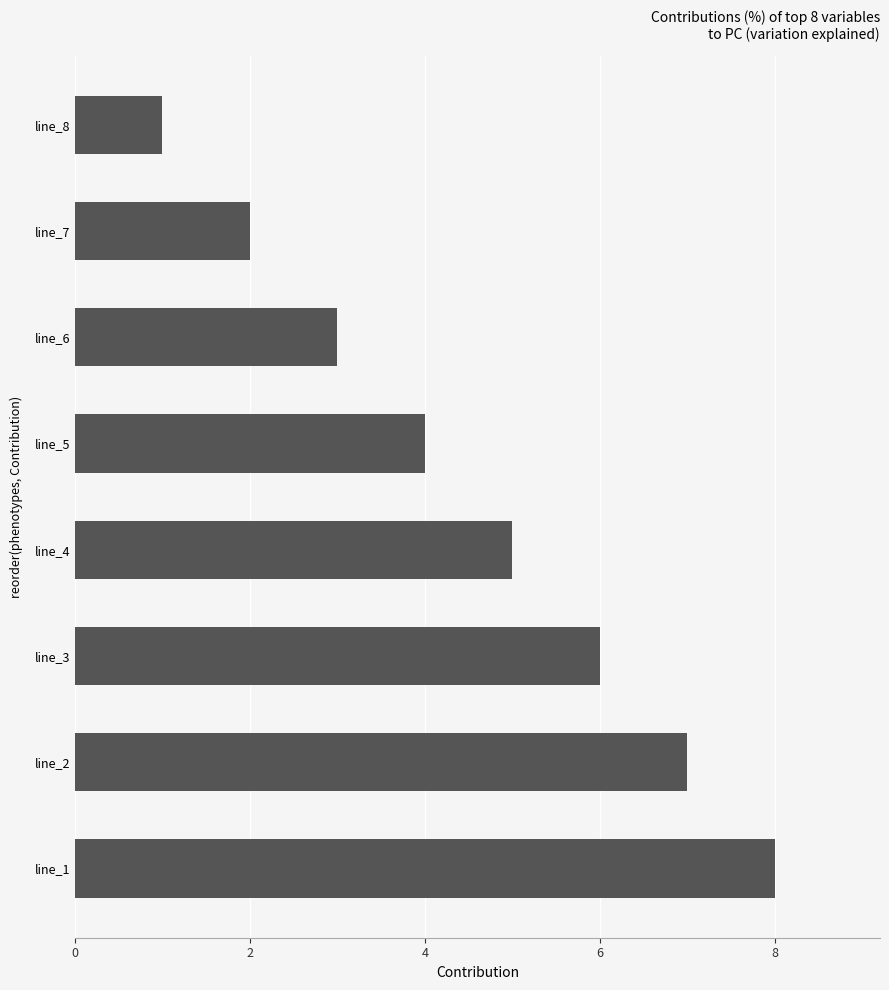

Rank the categories by value from lowest to highest.

line_8, line_7, line_6, line_5, line_4, line_3, line_2, line_1